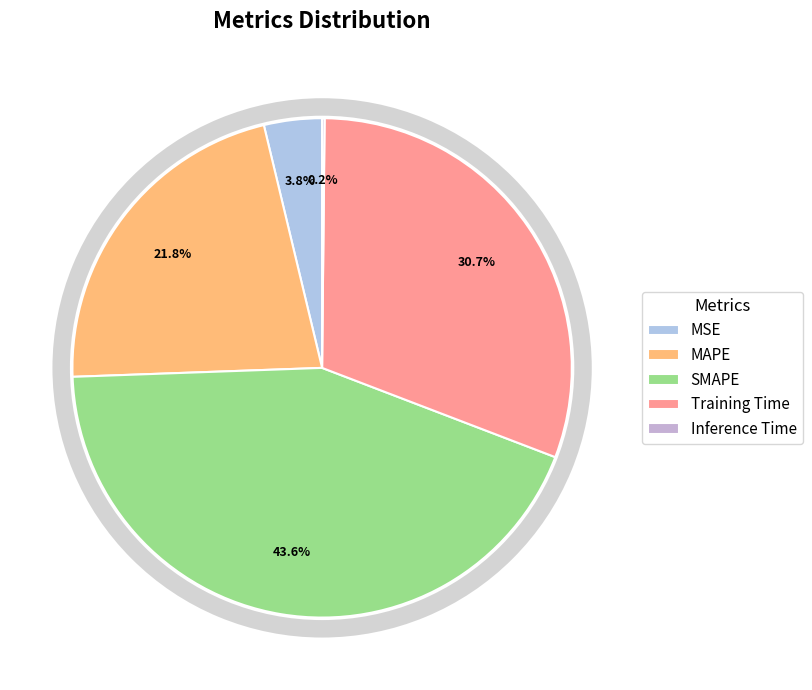

Do MAPE and SMAPE together represent more than half of the pie?

Yes